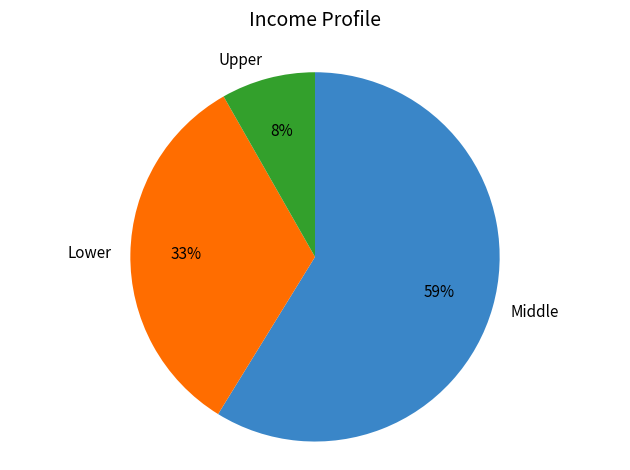

Count the number of slices in the pie.

3